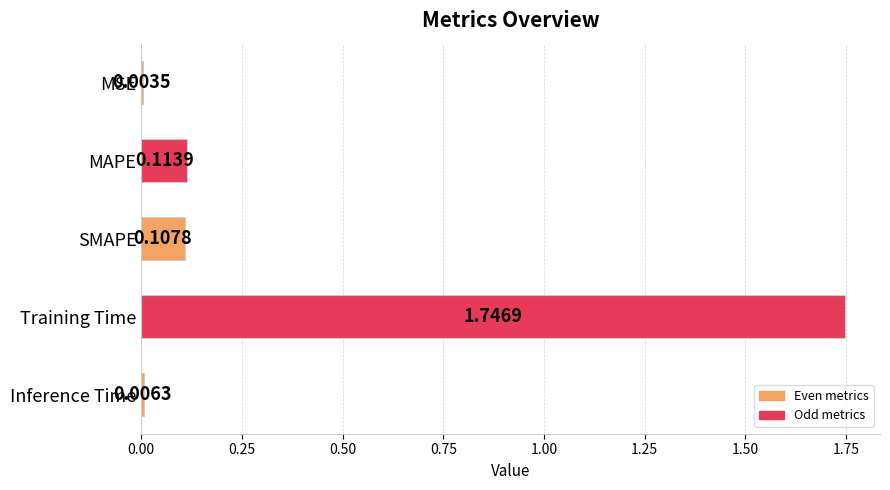

Between SMAPE and MSE, which is larger?

SMAPE